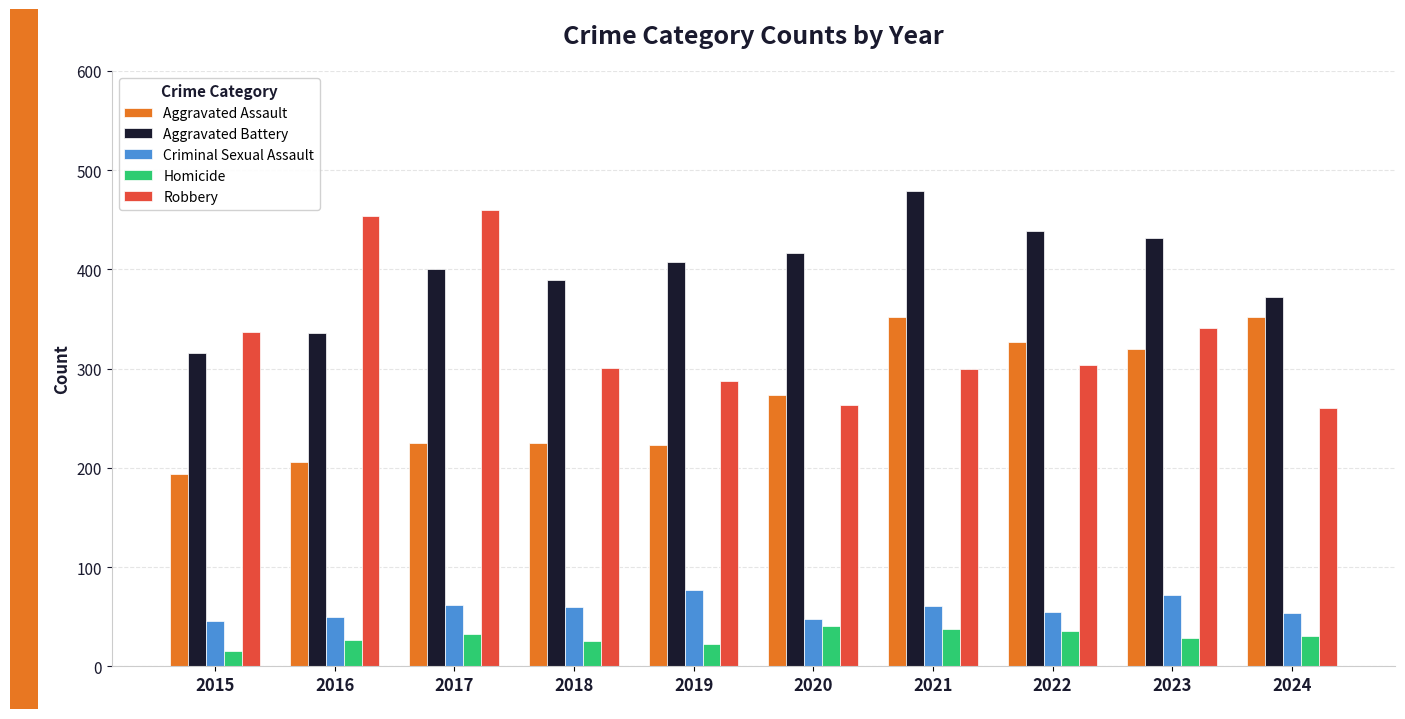

Between 2020 and 2021, which series saw the biggest shift?

Aggravated Assault